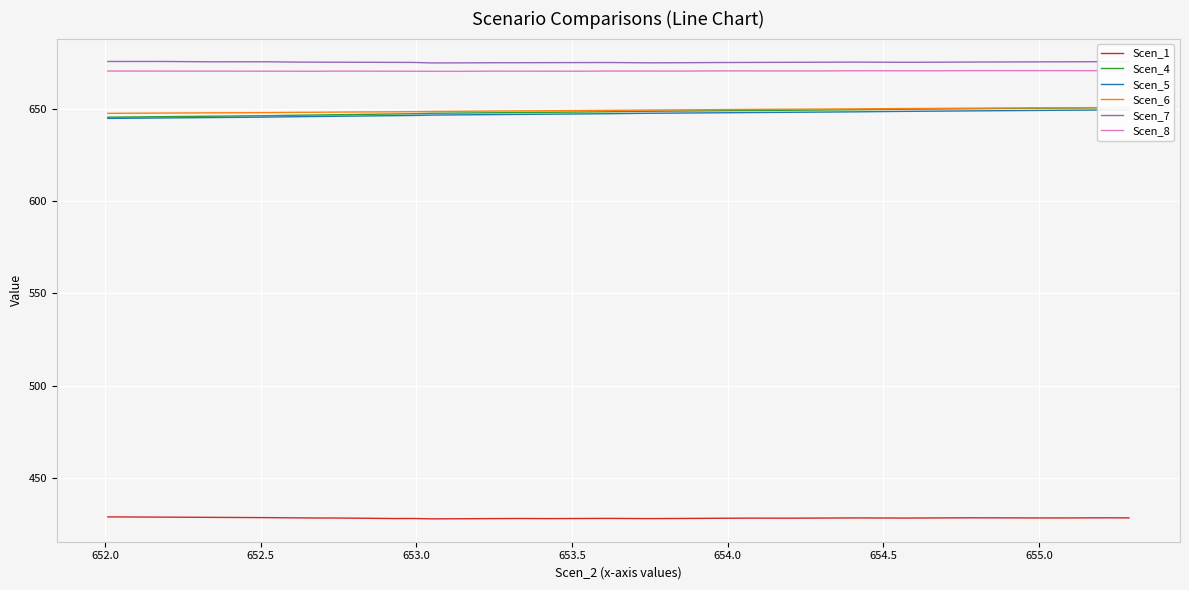

True or false: Scen_4 and Scen_1 cross at least once.

False